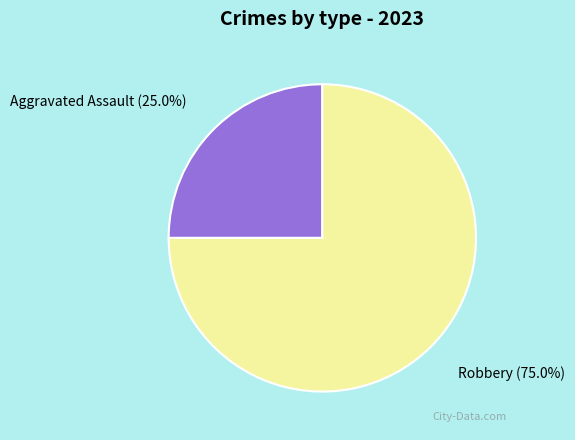

Count the number of slices in the pie.

2